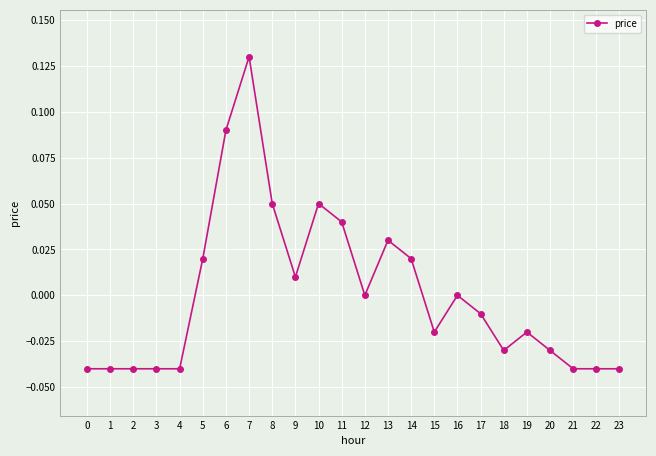

Between 16 and 10, which is larger?

10